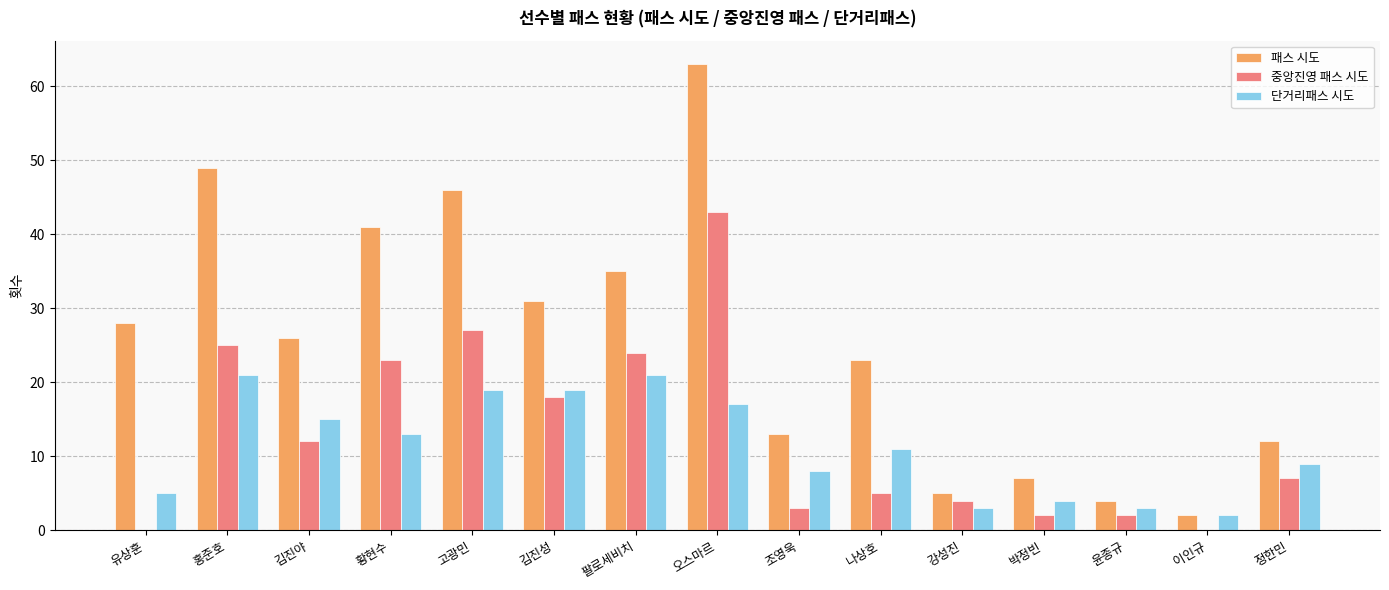

What is the sum of all 패스 시도 values?

385